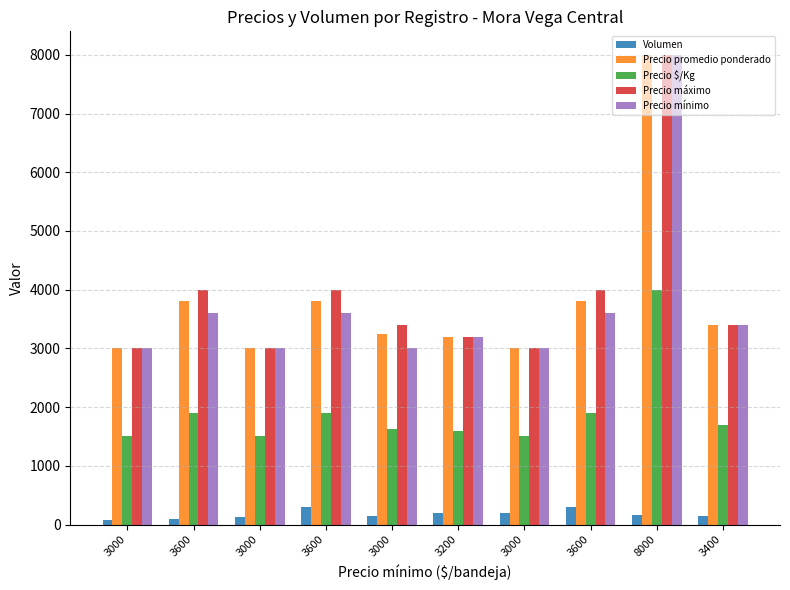

How many bars are there in total?

50